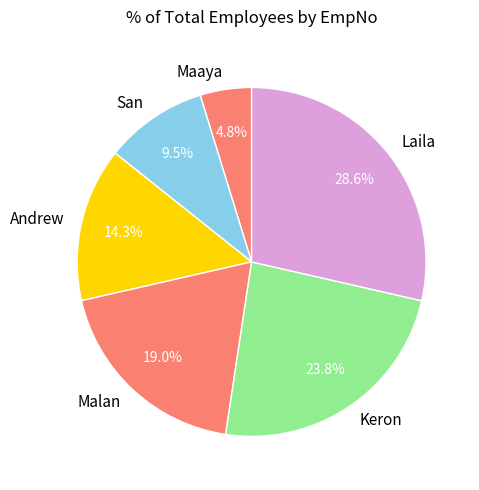

True or false: Maaya accounts for 5% of the total.

True